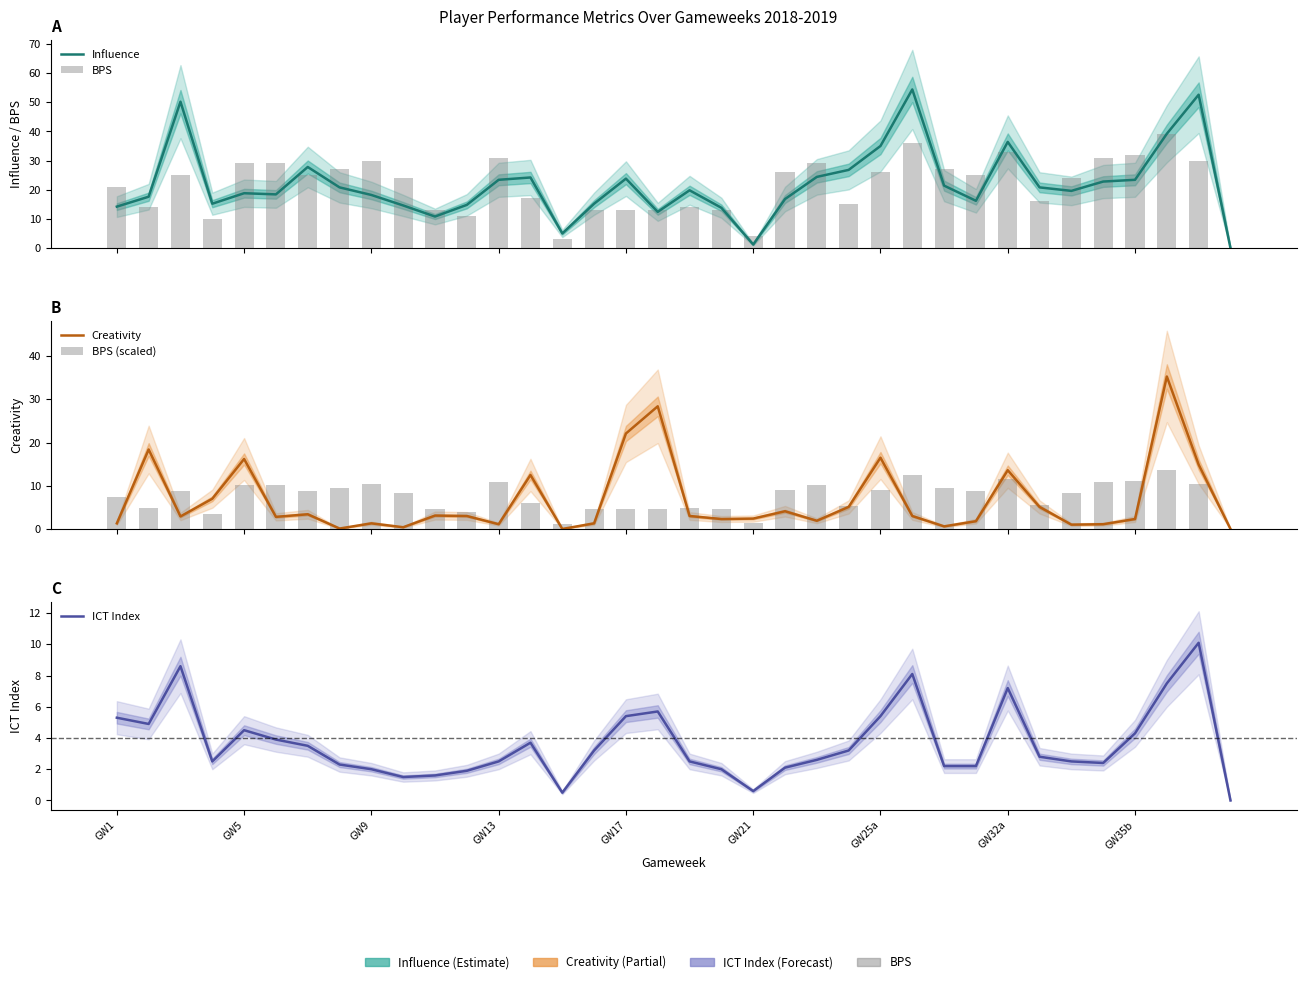

Which series has the largest range (max minus min)?

Influence